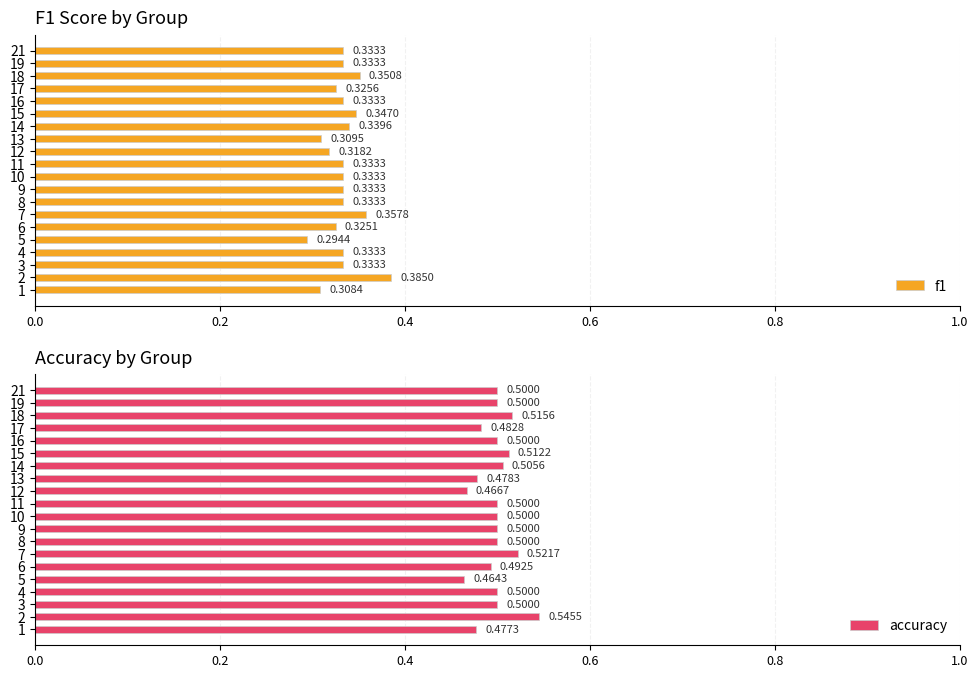

What is the average value of the accuracy series?

0.5